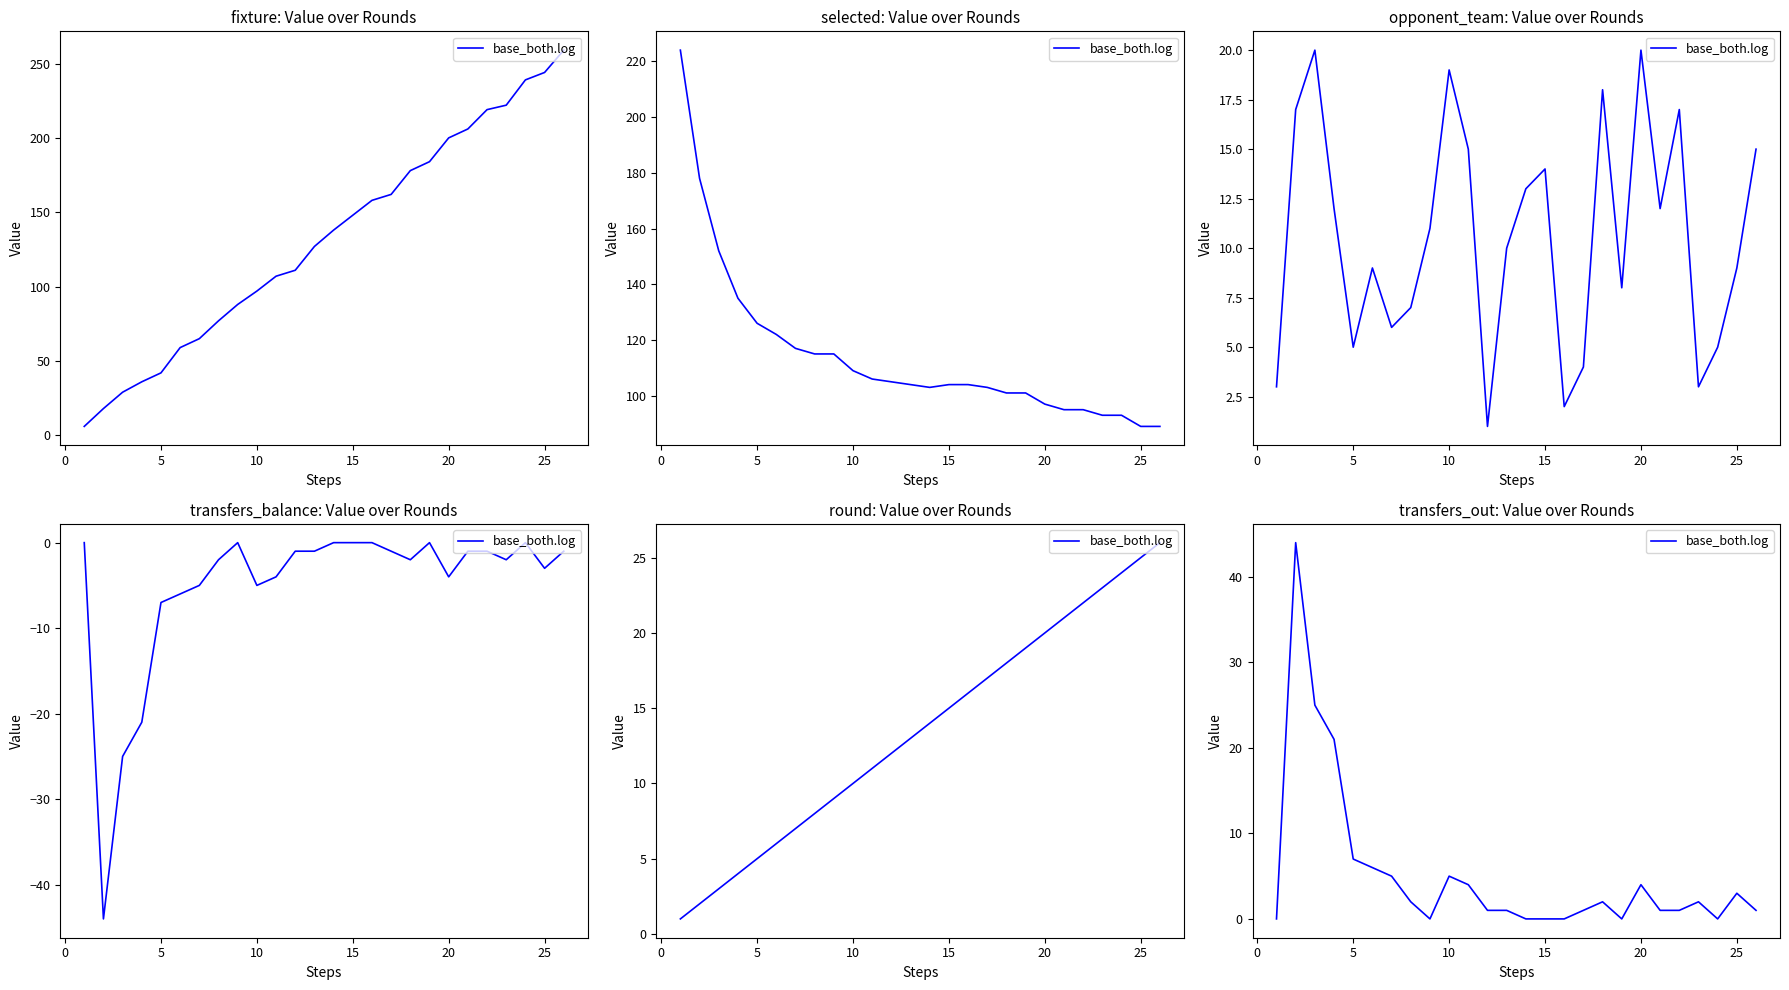

How many categories are shown in the chart?

26